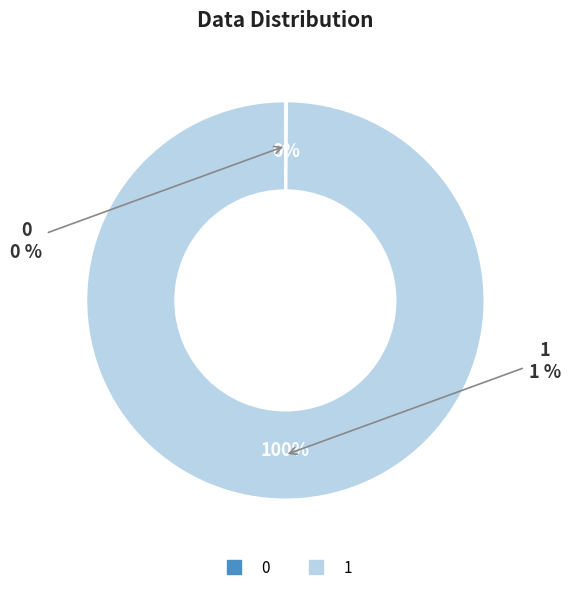

Does 0 represent more than half of the total?

No